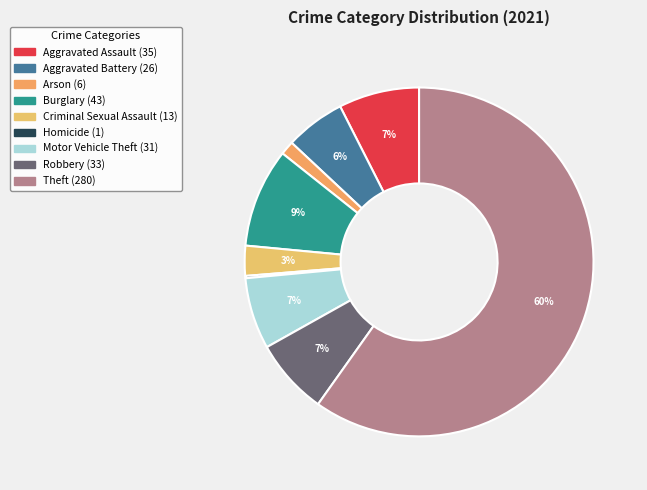

How many segments does this pie chart have?

9